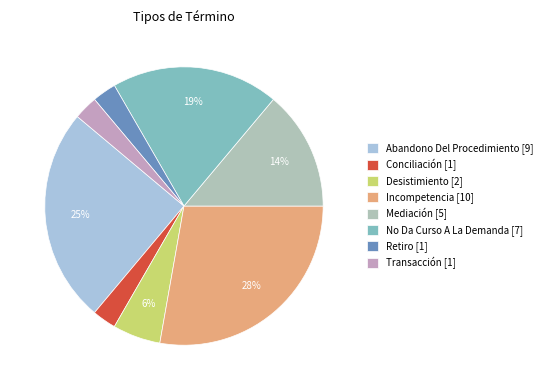

What is the ratio of the value at Incompetencia to the value at Mediación?

2.0